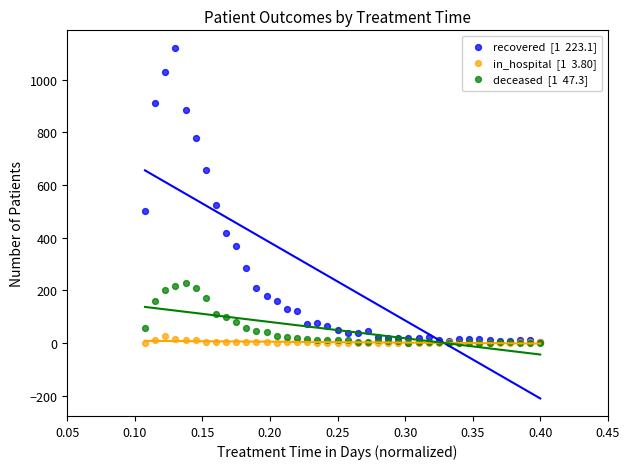

Across all series, what Y value is closest to 560?

524